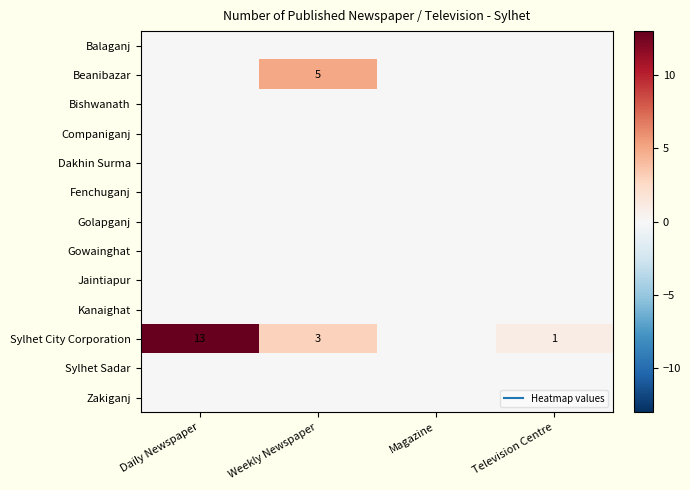

The value of Sylhet Sadar at Daily Newspaper is 0. True or false?

True